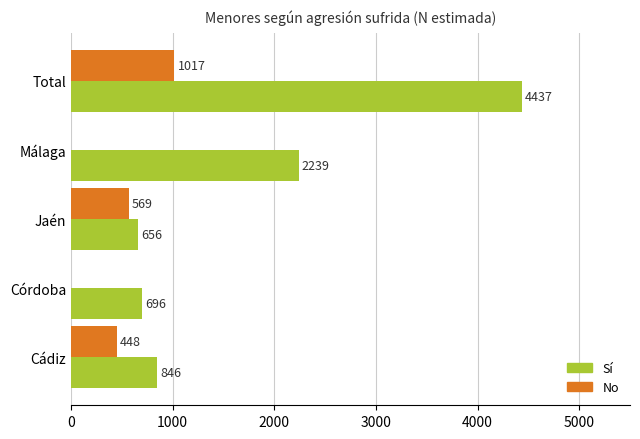

At which label is Sí closest to 2546?

Málaga